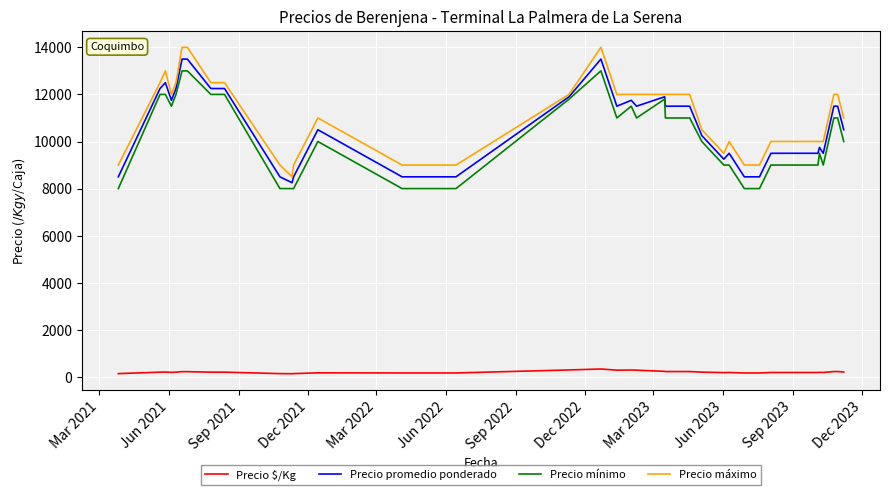

How many data points in Precio mínimo are less than 10000?

19